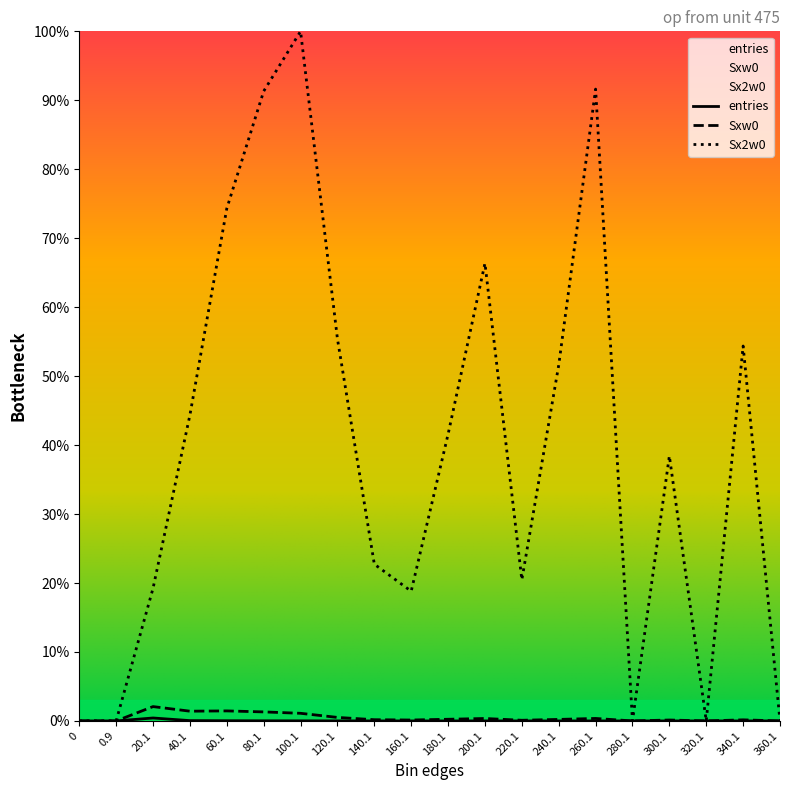

True or false: Sxw0 and Sx2w0 cross at least once.

False